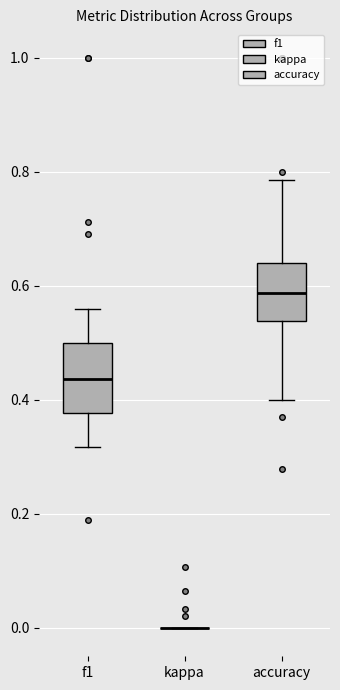

Reading left to right, transcribe this box plot: for each box, give where its median line is, the range the box spans, and where its two whiskers end, as read against the y-axis. The values are not printed on the chart, so give them approximately, as read against the axis.

f1: median 0.44, box 0.38 to 0.50, whiskers 0.32 to 0.56
kappa: box collapsed to a line at 0.00, whiskers 0.00 to 0.00
accuracy: median 0.58, box 0.54 to 0.64, whiskers 0.40 to 0.78